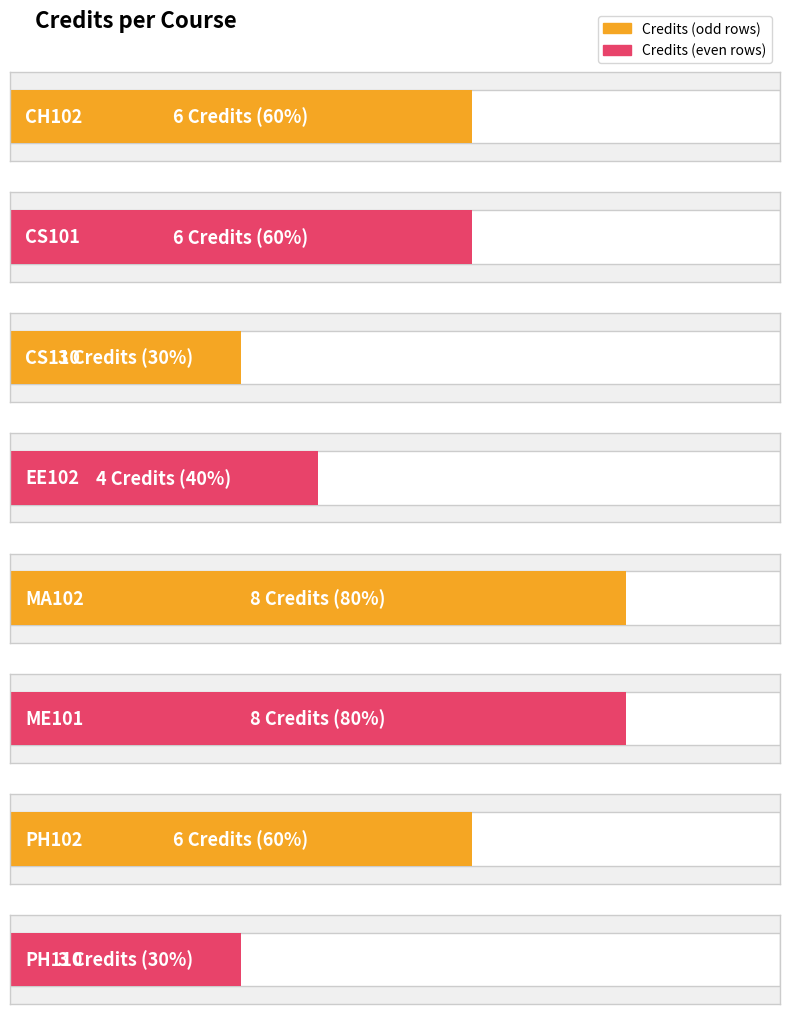

List the labels in order of value, largest first.

MA102, ME101, CH102, CS101, PH102, EE102, CS110, PH110